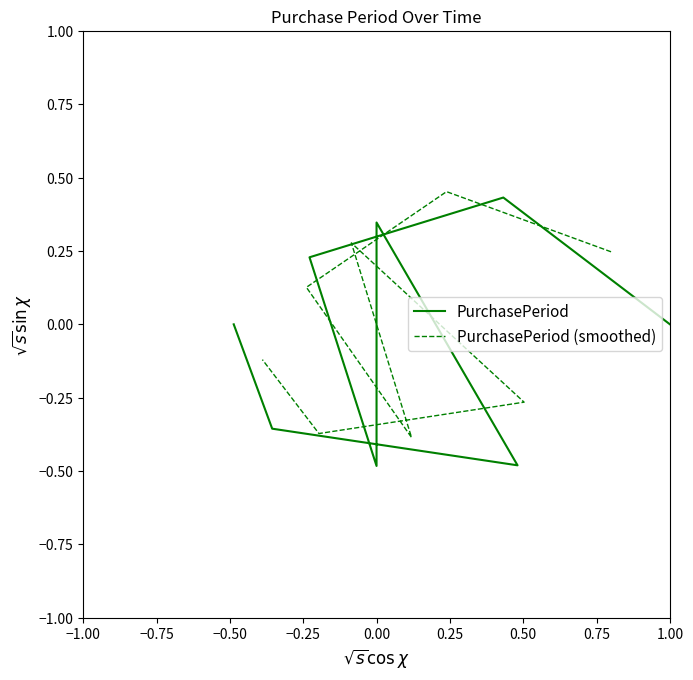

How many categories are shown in the chart?

8